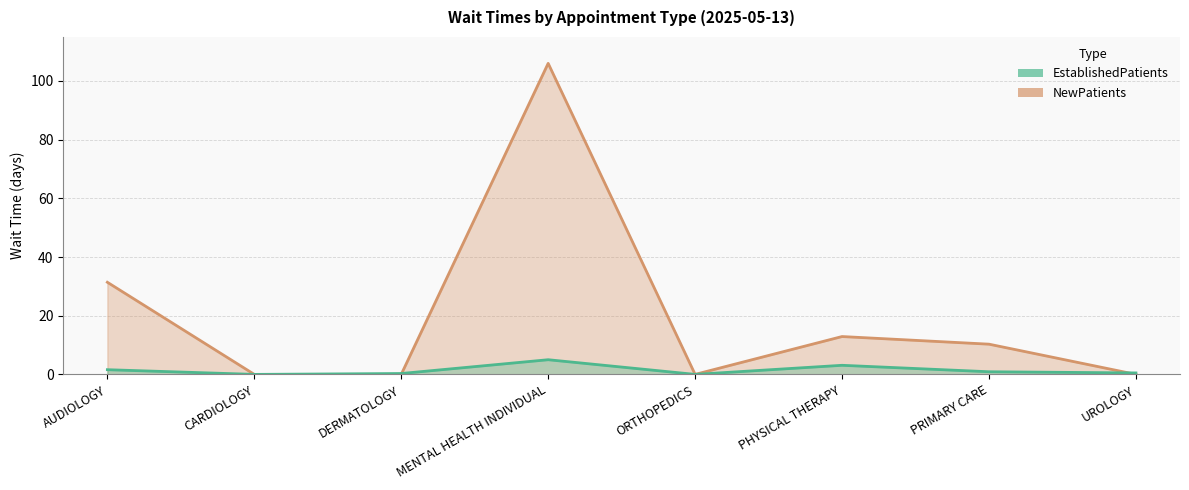

Which series ends up on top after the final intersection of EstablishedPatients and NewPatients?

EstablishedPatients